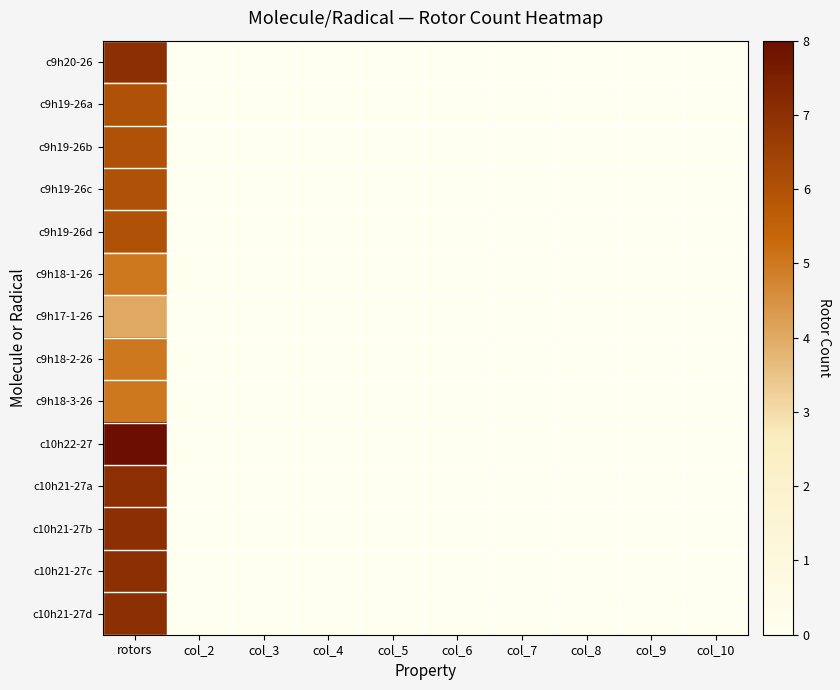

Reading left to right, extract all data points from this chart.

c9h20-26: rotors=7	col_2=0	col_3=0	col_4=0	col_5=0	col_6=0	col_7=0	col_8=0	col_9=0	col_10=0
c9h19-26a: rotors=6	col_2=0	col_3=0	col_4=0	col_5=0	col_6=0	col_7=0	col_8=0	col_9=0	col_10=0
c9h19-26b: rotors=6	col_2=0	col_3=0	col_4=0	col_5=0	col_6=0	col_7=0	col_8=0	col_9=0	col_10=0
c9h19-26c: rotors=6	col_2=0	col_3=0	col_4=0	col_5=0	col_6=0	col_7=0	col_8=0	col_9=0	col_10=0
c9h19-26d: rotors=6	col_2=0	col_3=0	col_4=0	col_5=0	col_6=0	col_7=0	col_8=0	col_9=0	col_10=0
c9h18-1-26: rotors=5	col_2=0	col_3=0	col_4=0	col_5=0	col_6=0	col_7=0	col_8=0	col_9=0	col_10=0
c9h17-1-26: rotors=4	col_2=0	col_3=0	col_4=0	col_5=0	col_6=0	col_7=0	col_8=0	col_9=0	col_10=0
c9h18-2-26: rotors=5	col_2=0	col_3=0	col_4=0	col_5=0	col_6=0	col_7=0	col_8=0	col_9=0	col_10=0
c9h18-3-26: rotors=5	col_2=0	col_3=0	col_4=0	col_5=0	col_6=0	col_7=0	col_8=0	col_9=0	col_10=0
c10h22-27: rotors=8	col_2=0	col_3=0	col_4=0	col_5=0	col_6=0	col_7=0	col_8=0	col_9=0	col_10=0
c10h21-27a: rotors=7	col_2=0	col_3=0	col_4=0	col_5=0	col_6=0	col_7=0	col_8=0	col_9=0	col_10=0
c10h21-27b: rotors=7	col_2=0	col_3=0	col_4=0	col_5=0	col_6=0	col_7=0	col_8=0	col_9=0	col_10=0
c10h21-27c: rotors=7	col_2=0	col_3=0	col_4=0	col_5=0	col_6=0	col_7=0	col_8=0	col_9=0	col_10=0
c10h21-27d: rotors=7	col_2=0	col_3=0	col_4=0	col_5=0	col_6=0	col_7=0	col_8=0	col_9=0	col_10=0